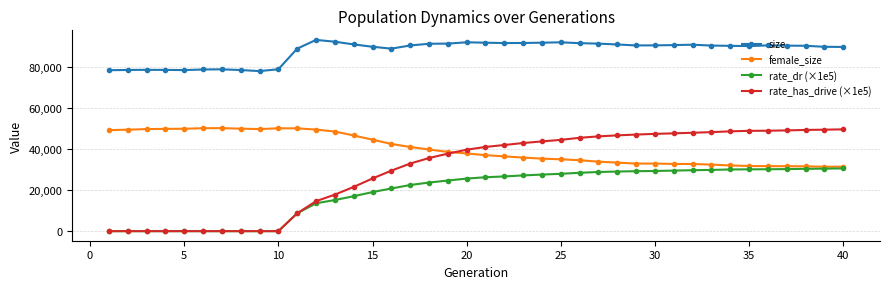

True or false: rate_has_drive (×1e5) and size cross at least once.

False